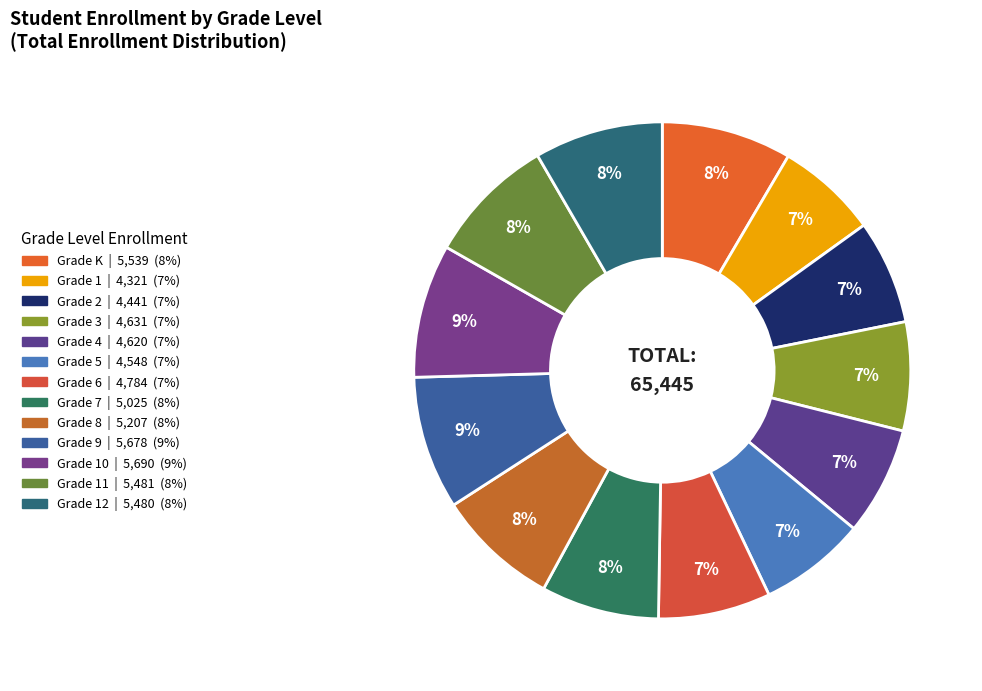

Which category has the biggest portion of the pie?

Grade 10